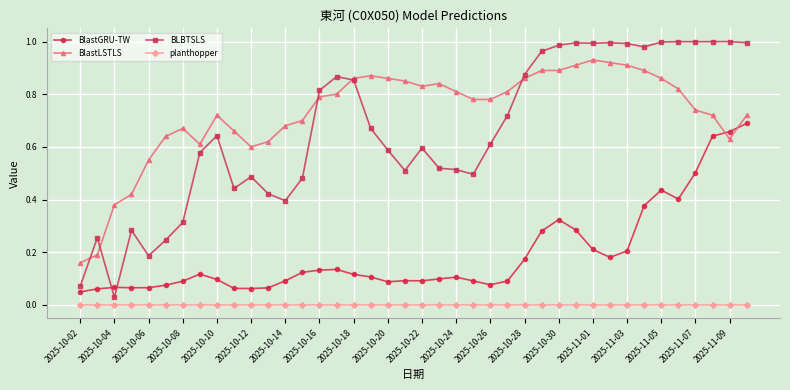

True or false: BLBTSLS and BlastLSTLS cross at least once.

True